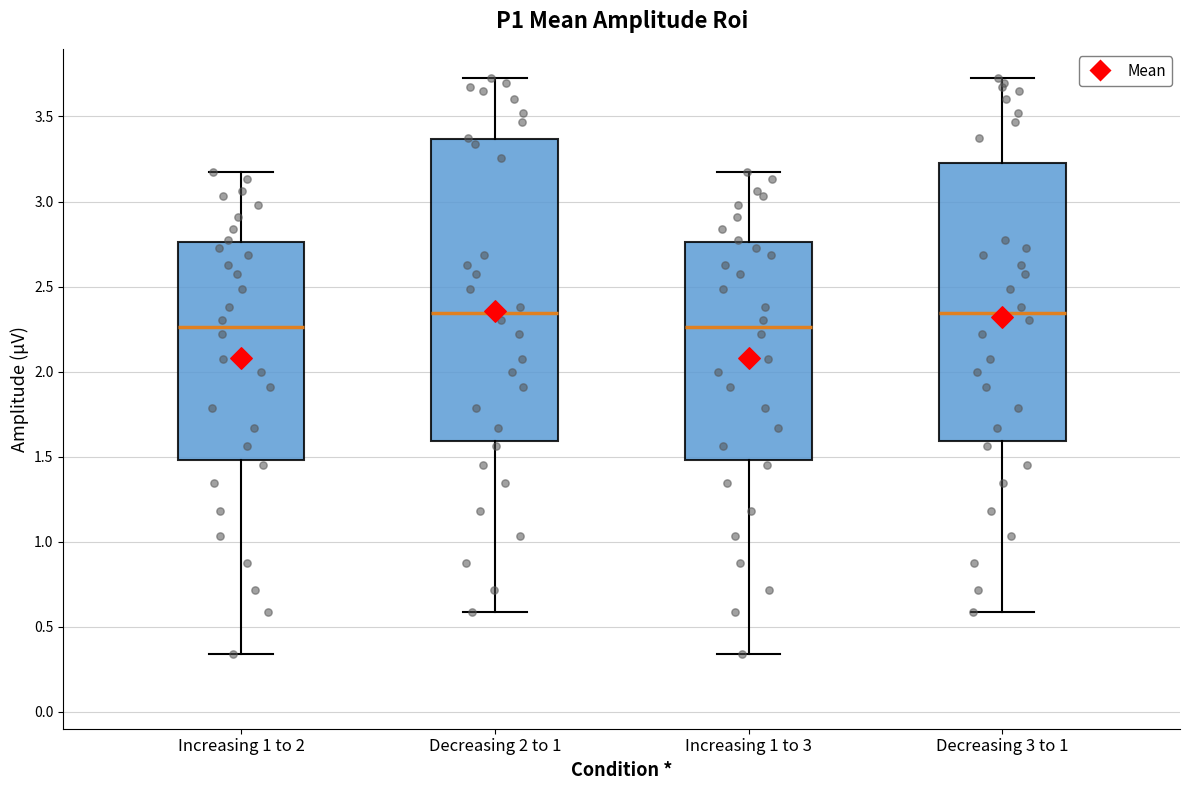

Reading left to right, read every box against the y-axis: the position of its median line, the range the box covers, and the ends of its whiskers. The values are not printed on the chart, so give them approximately, as read against the axis.

Increasing 1 to 2: median 2.25, box 1.50 to 2.75, whiskers 0.35 to 3.20
Decreasing 2 to 1: median 2.35, box 1.60 to 3.35, whiskers 0.60 to 3.75
Increasing 1 to 3: median 2.25, box 1.50 to 2.75, whiskers 0.35 to 3.20
Decreasing 3 to 1: median 2.35, box 1.60 to 3.20, whiskers 0.60 to 3.75